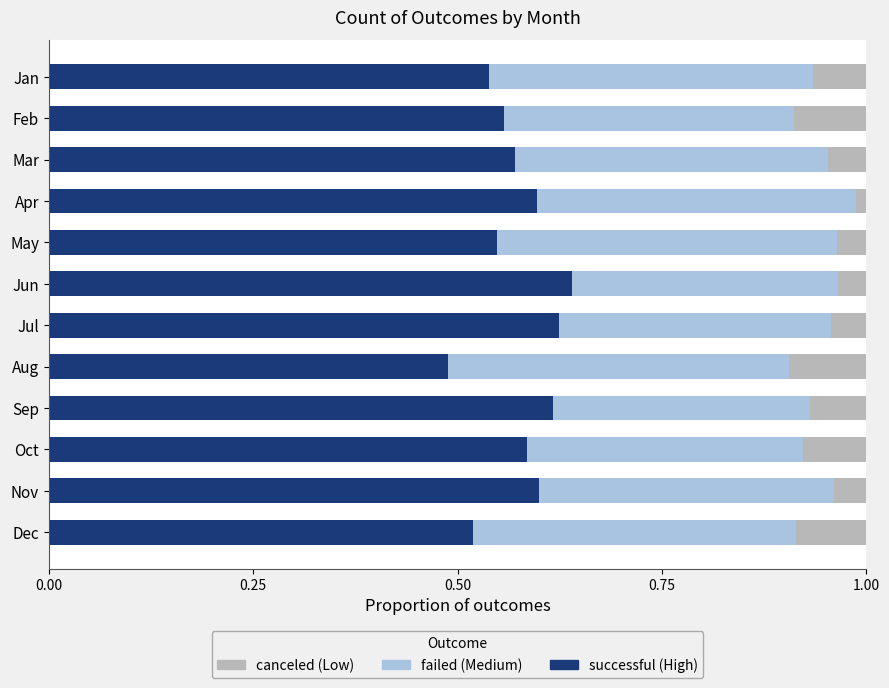

What is the total value across all series at Sep?

1.0